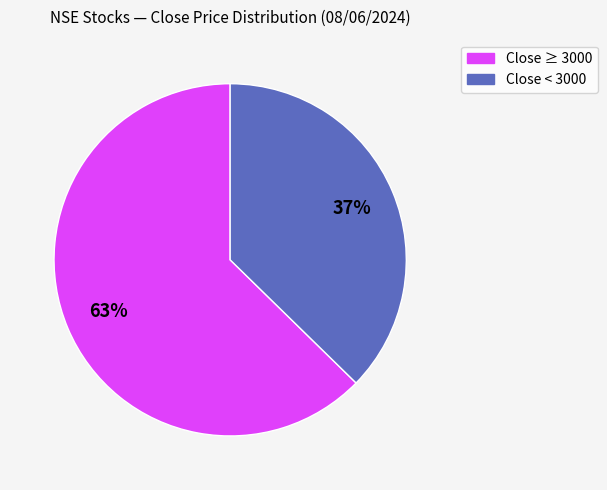

To the nearest percent, what is the average slice percentage?

50%